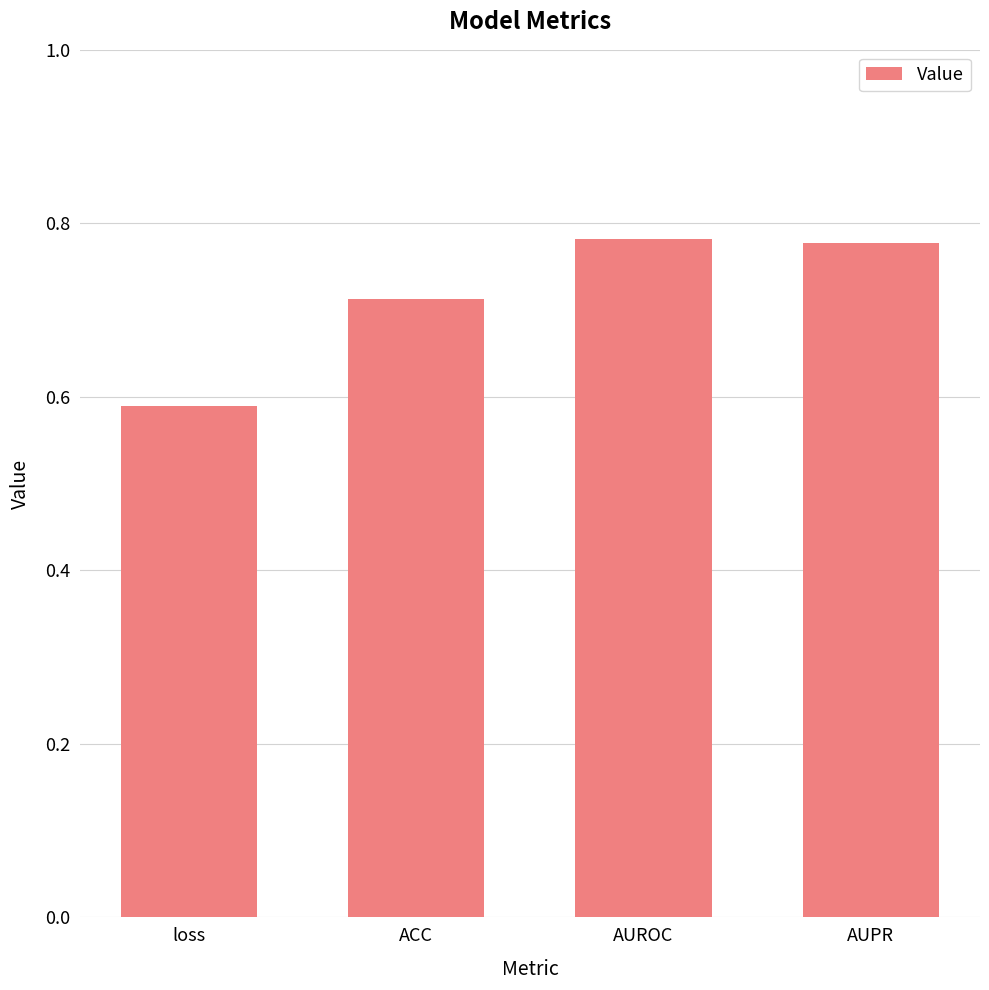

Is it true that the value at loss is 0.1?

False